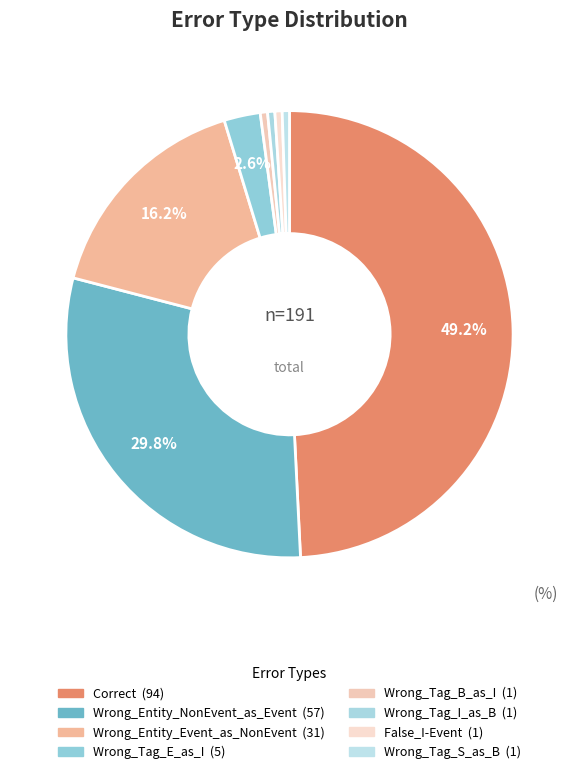

True or false: Wrong_Tag_B_as_I accounts for 1% of the total.

True